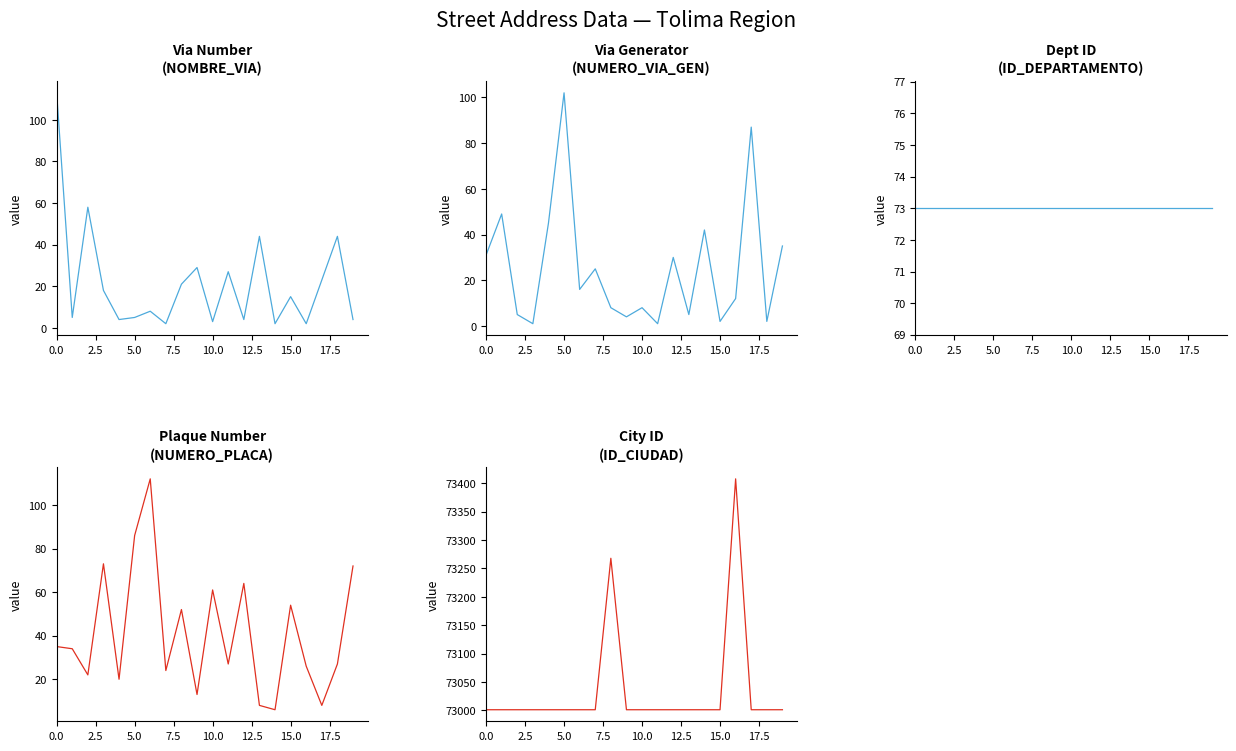

Reading right to left, transcribe all the data shown in this chart.

NOMBRE_VIA_DIRECCION: 4	44	23	2	15	2	44	4	27	3	29	21	2	8	5	4	18	58	5	113
NUMERO_VIA_GENERADORA_DIRECCION: 35	2	87	12	2	42	5	30	1	8	4	8	25	16	102	45	1	5	49	31
ID_DEPARTAMENTO: 73	73	73	73	73	73	73	73	73	73	73	73	73	73	73	73	73	73	73	73
NUMERO_PLACA_DIRECCION: 72	27	8	26	54	6	8	64	27	61	13	52	24	112	86	20	73	22	34	35
ID_CIUDAD: 73001	73001	73001	73408	73001	73001	73001	73001	73001	73001	73001	73268	73001	73001	73001	73001	73001	73001	73001	73001